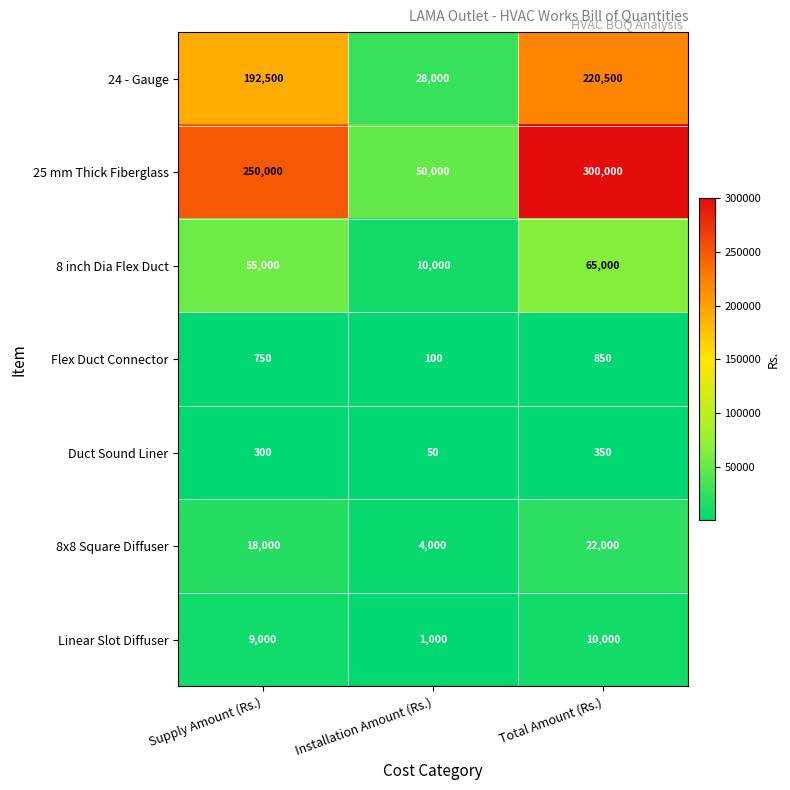

Between Supply Amount (Rs.) and Installation Amount (Rs.), which series saw the biggest shift?

25 mm Thick Fiberglass